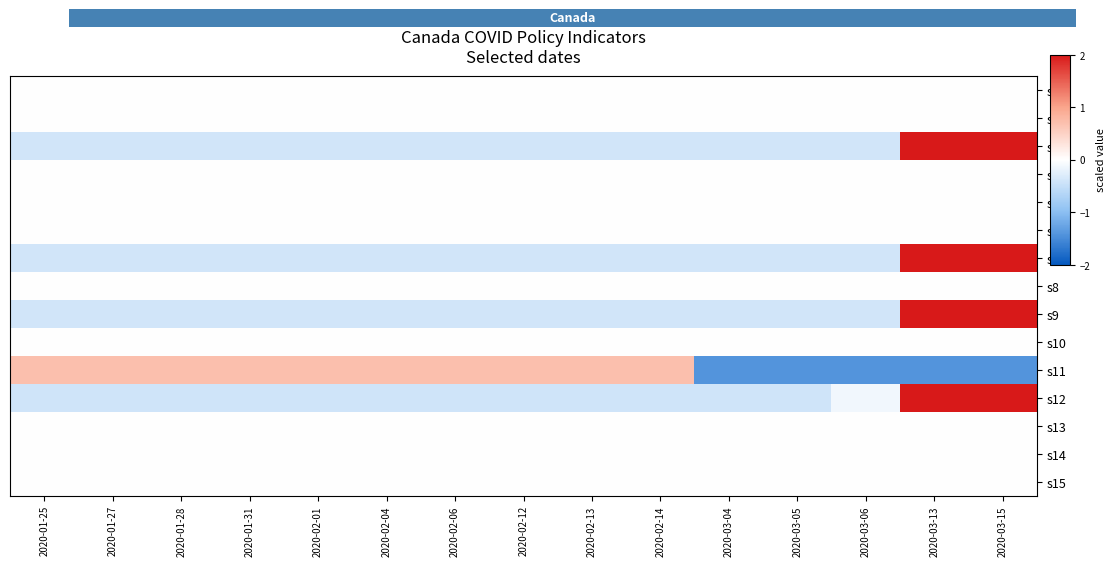

The value of s9 at 2020-03-06 is -0.5. True or false?

False